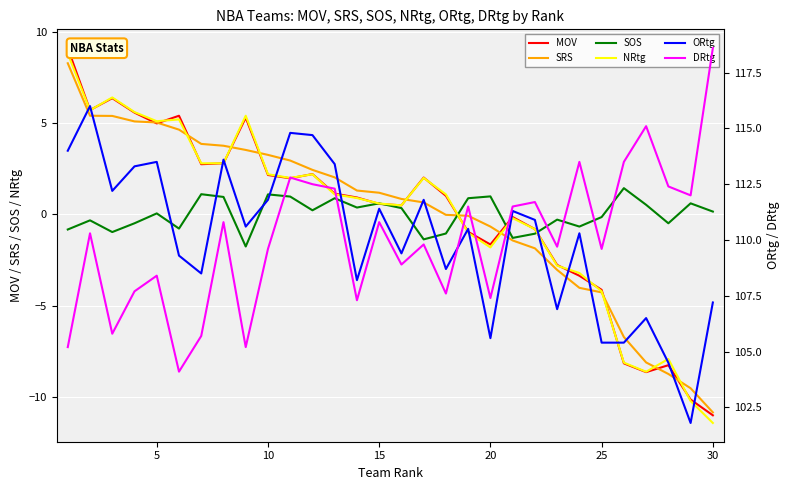

Which category has the lowest value in the MOV series?

30